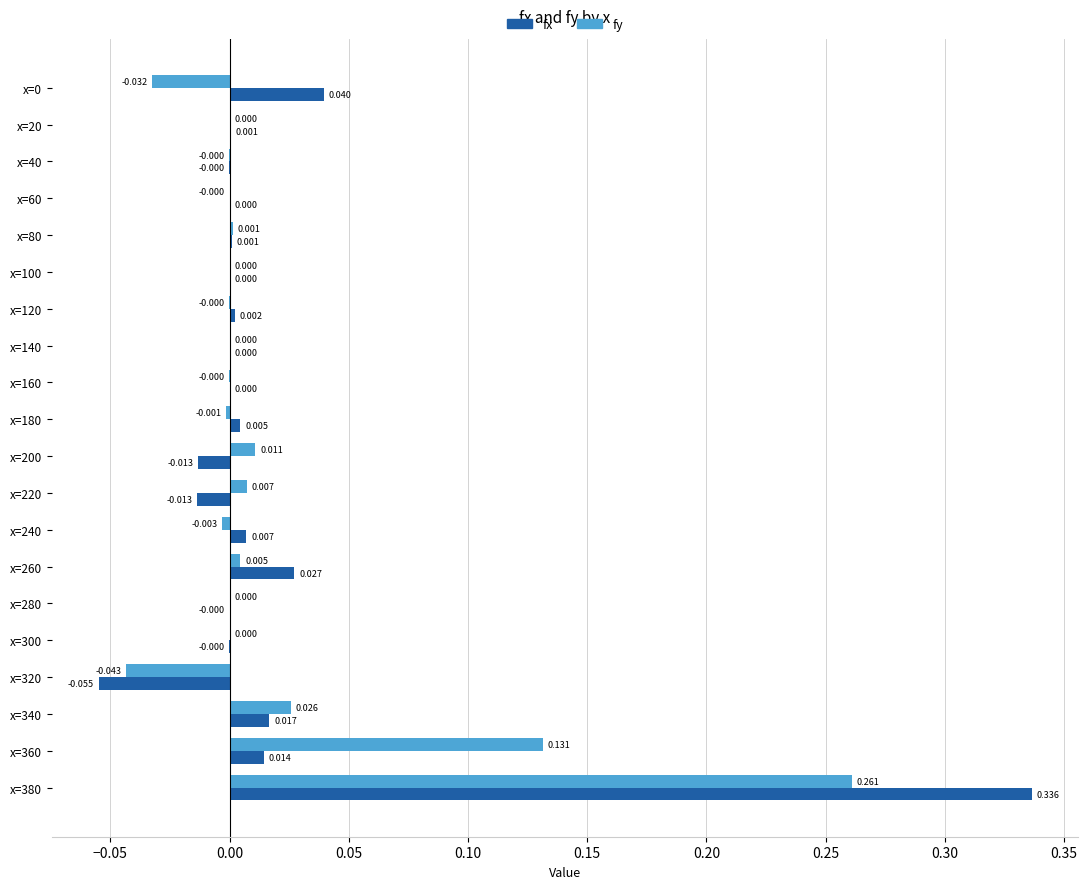

Between x=0 and x=100, which series saw the biggest shift?

fx